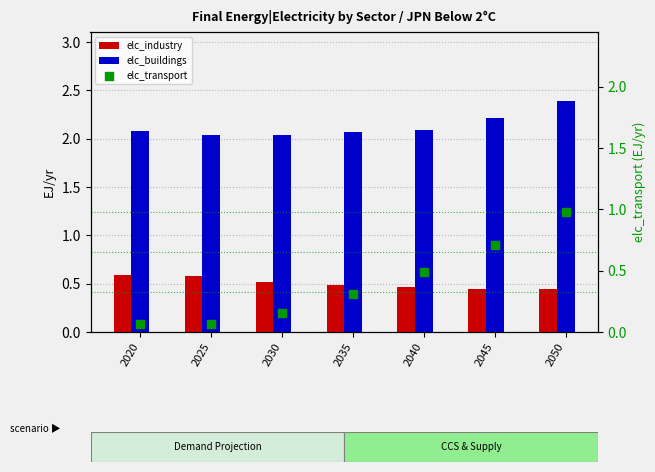

Is the value of elc_transport at 2050 greater than the value of elc_industry at 2040?

Yes